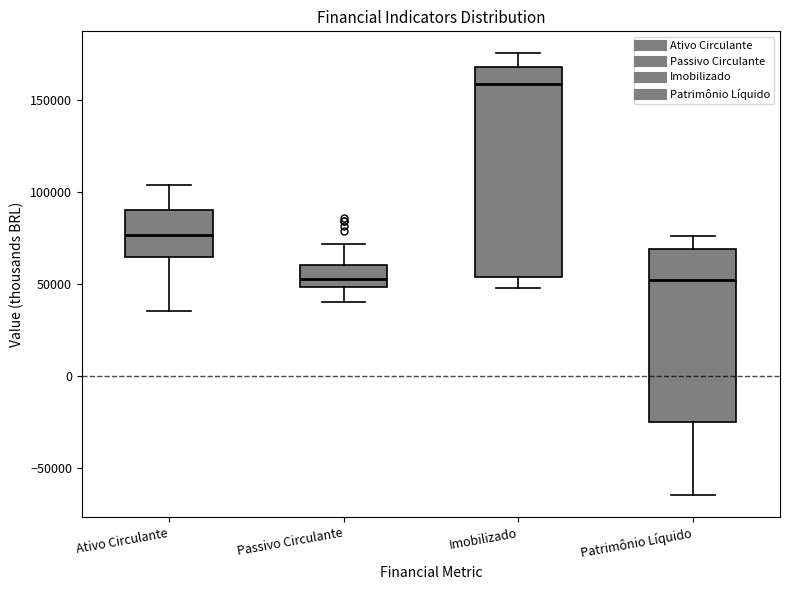

Where does the lower whisker of the box for Patrimônio Líquido end on the y-axis? The values are not printed on the chart, so give them approximately, as read against the axis.

-65000